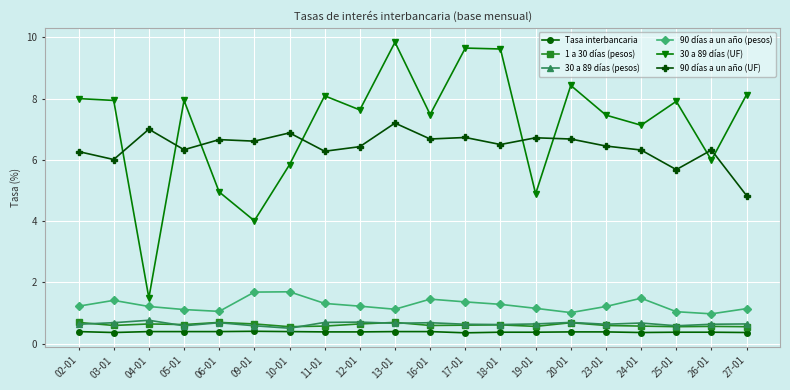

Is it true that 90 días a un año (UF) equals 2.1 at 05-01?

False